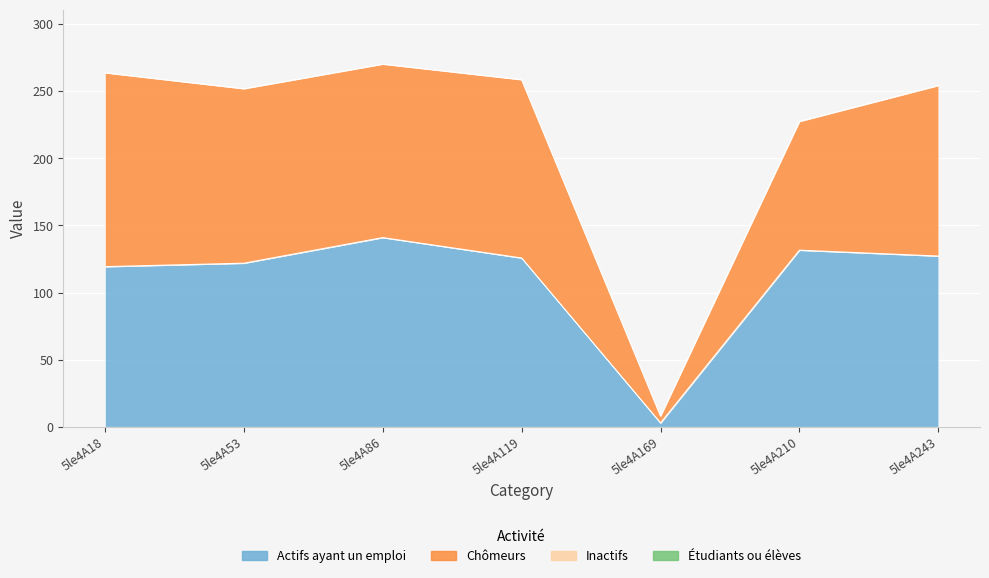

Between 5le4A18 and 5le4A243, which is larger?

5le4A243